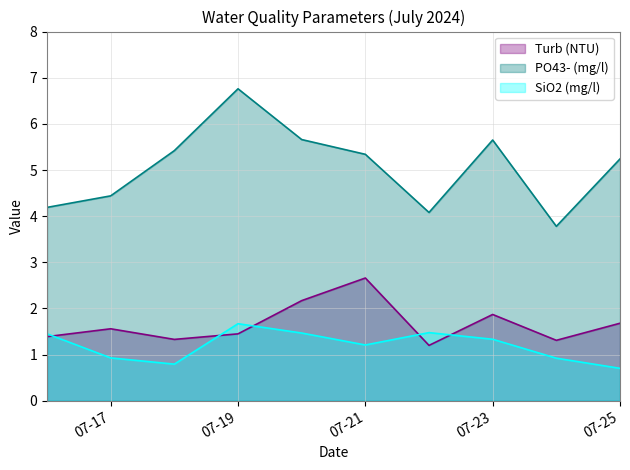

What is the total value across all series at 07-23?

8.9